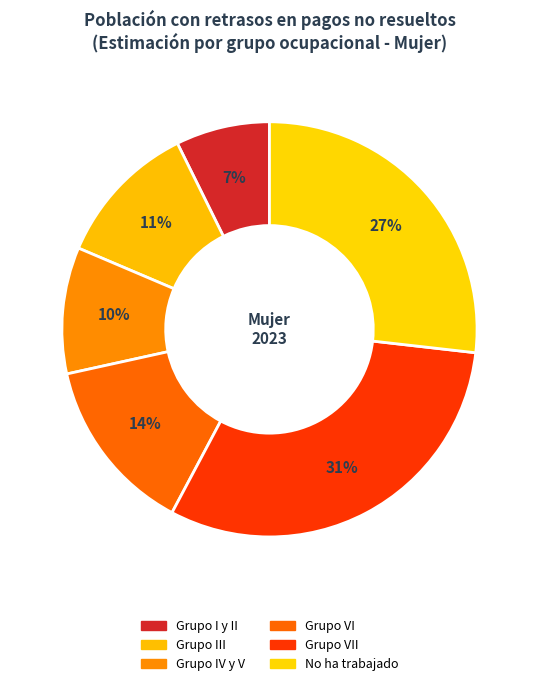

Combined, do No ha trabajado and Grupo VII account for over 50%?

Yes